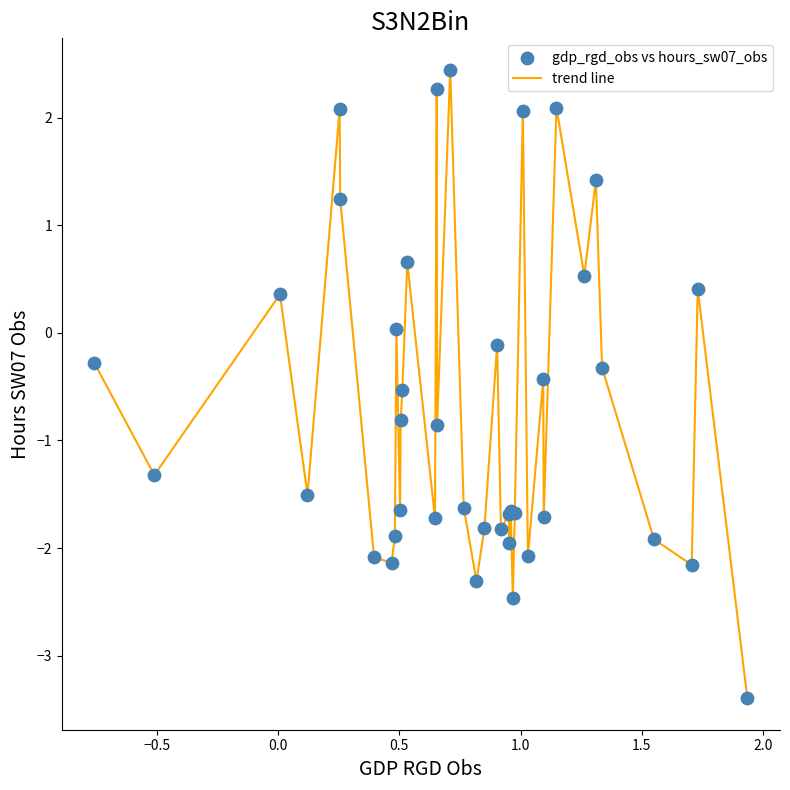

What is the maximum value shown in the chart?

2.4